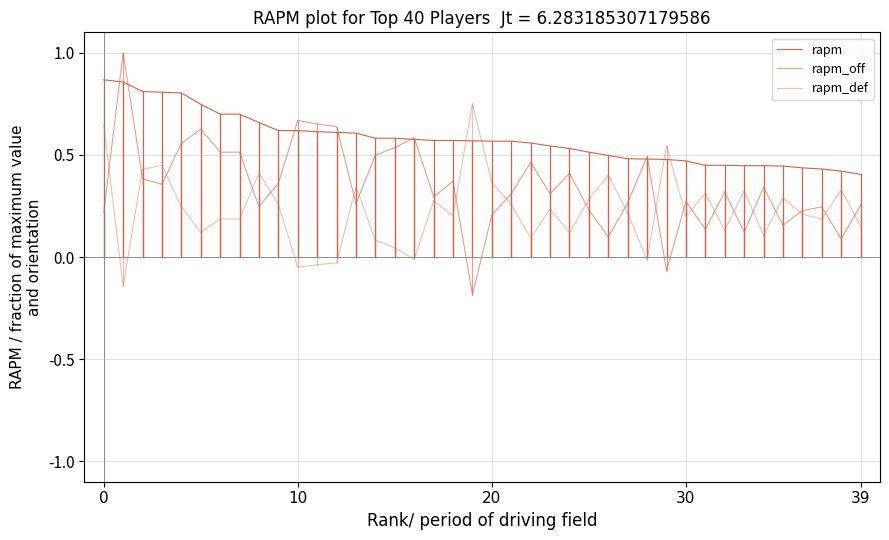

How many lines are shown in the chart?

3